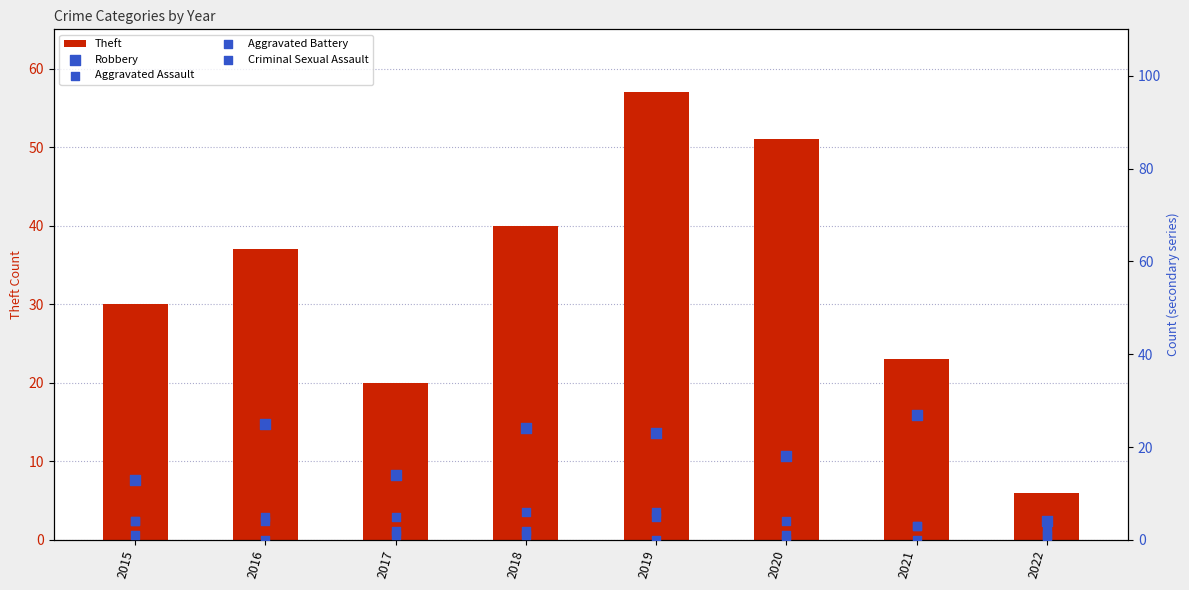

Is the value of Theft at 2015 greater than the value of Criminal Sexual Assault at 2019?

Yes